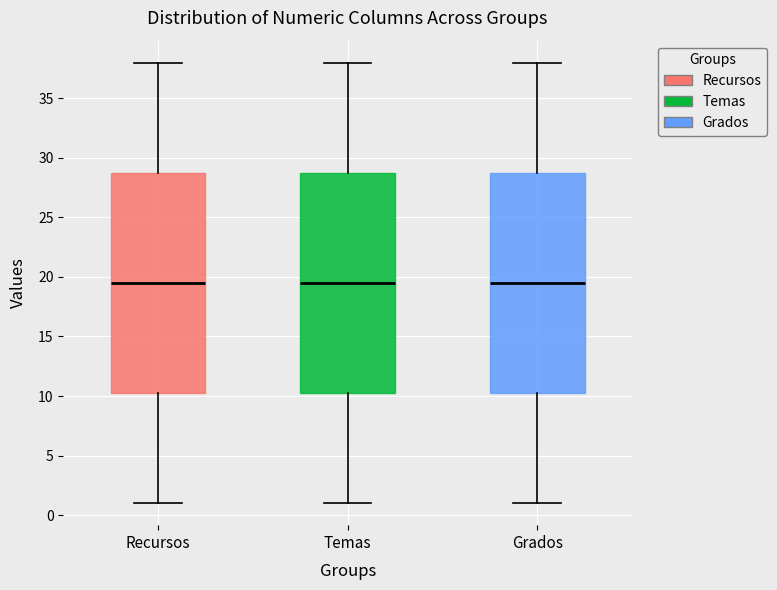

Reading left to right, transcribe this box plot: for each box, give where its median line is, the range the box spans, and where its two whiskers end, as read against the y-axis. The values are not printed on the chart, so give them approximately, as read against the axis.

Recursos: median 19.5, box 10.5 to 29.0, whiskers 1.0 to 38.0
Temas: median 19.5, box 10.5 to 29.0, whiskers 1.0 to 38.0
Grados: median 19.5, box 10.5 to 29.0, whiskers 1.0 to 38.0